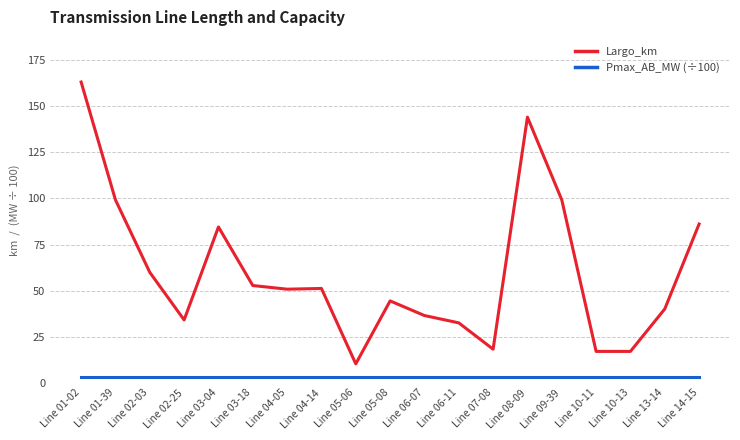

Which category has the highest value across all series?

Line 01-02